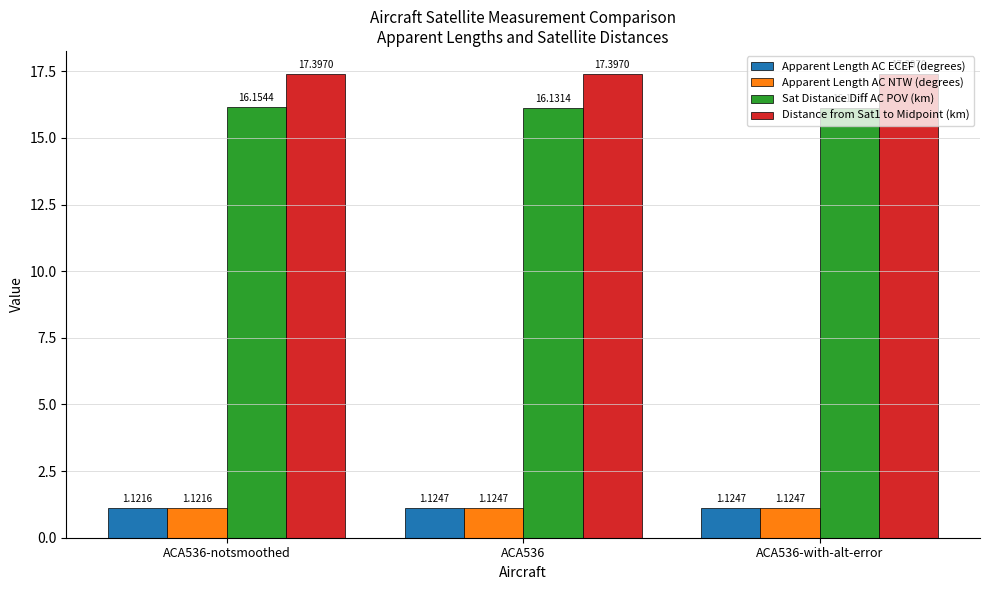

What is the maximum value shown in the chart?

17.4